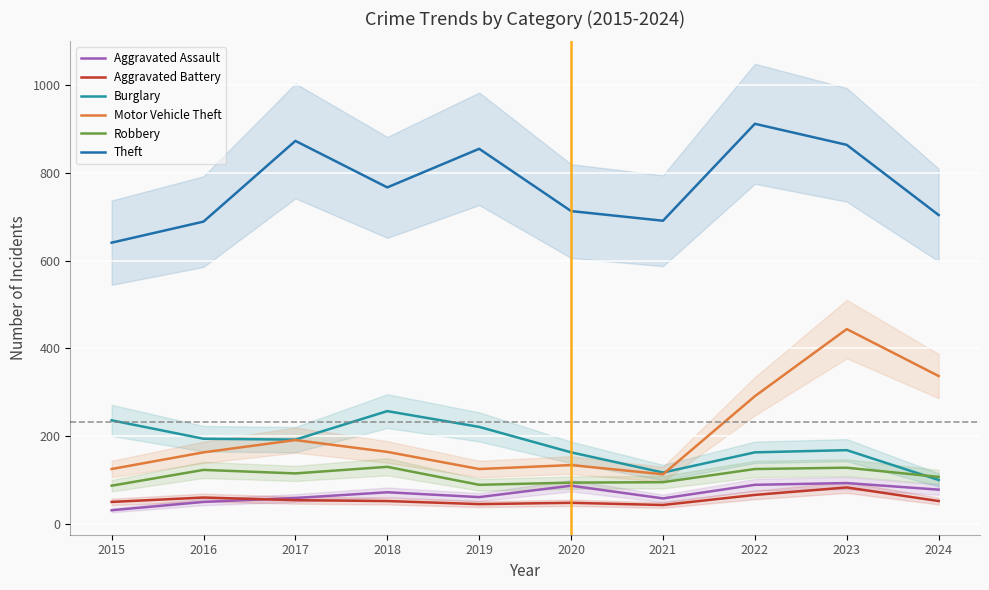

True or false: Theft and Aggravated Battery cross at least once.

False